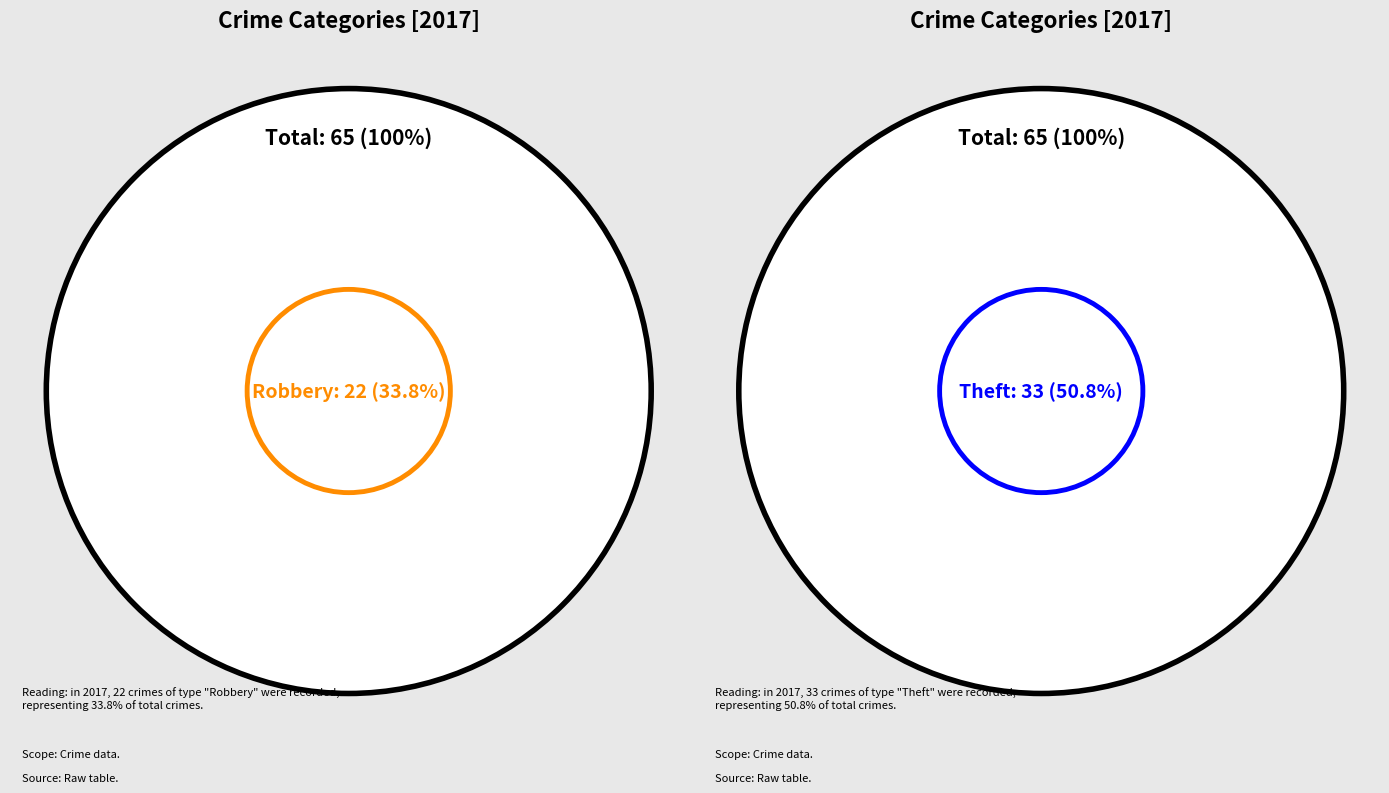

To the nearest percent, what is the average slice percentage?

14%